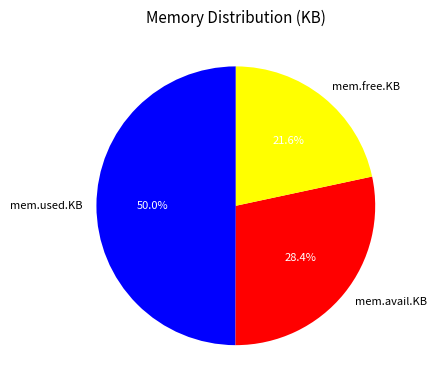

What percentage is NOT represented by mem.free.KB?

78.4%